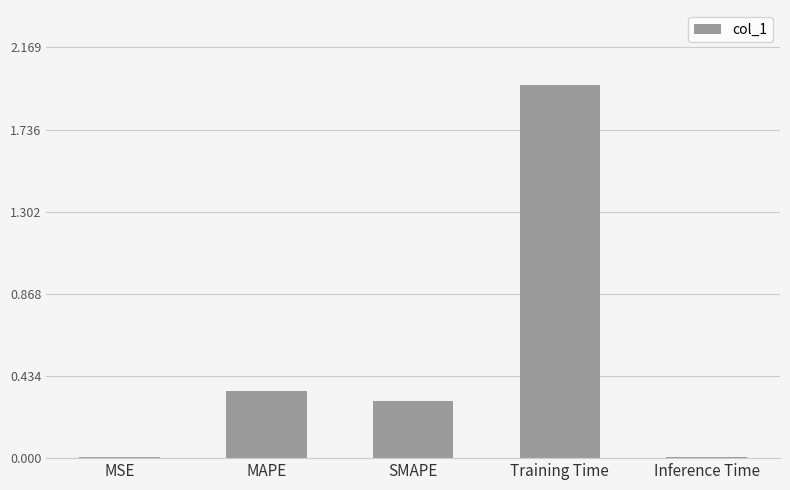

True or false: the data shows 0.5 at SMAPE.

False